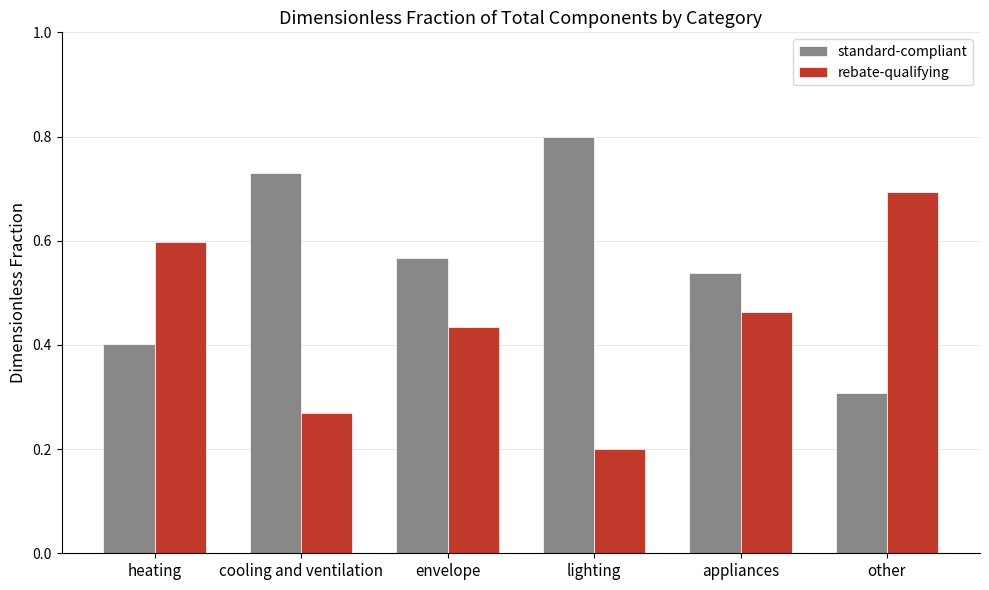

Which category has the highest value across all series?

lighting